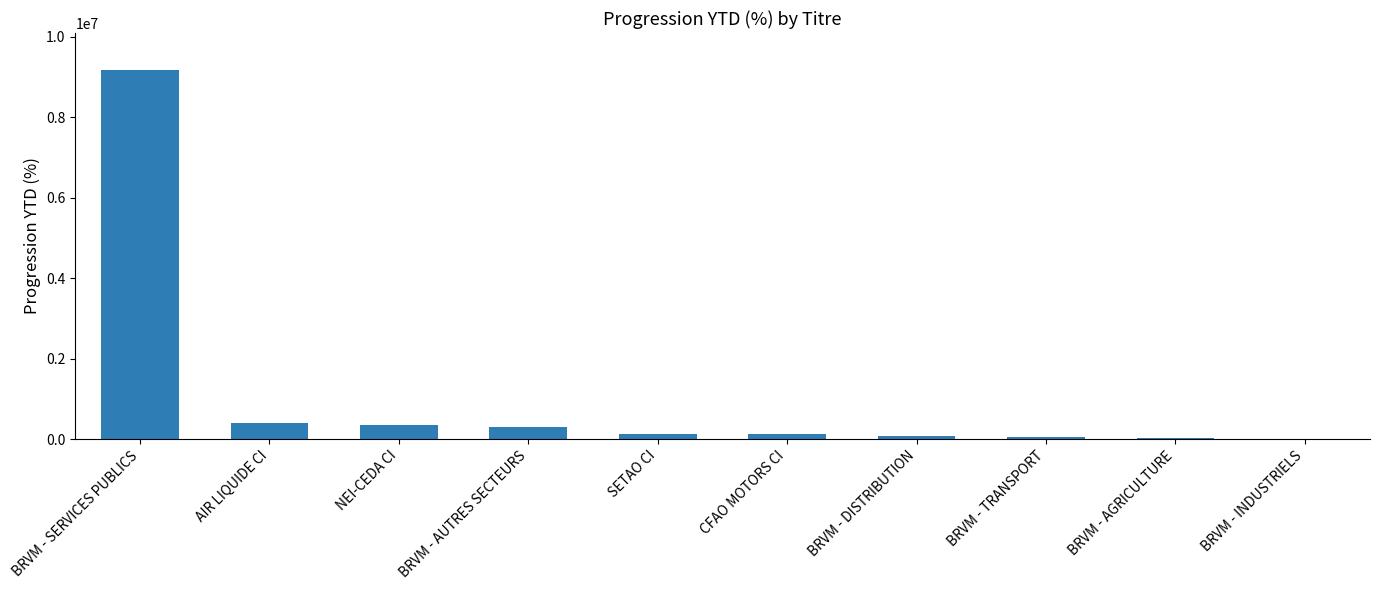

The value at BRVM - SERVICES PUBLICS is 9179936.1. True or false?

True